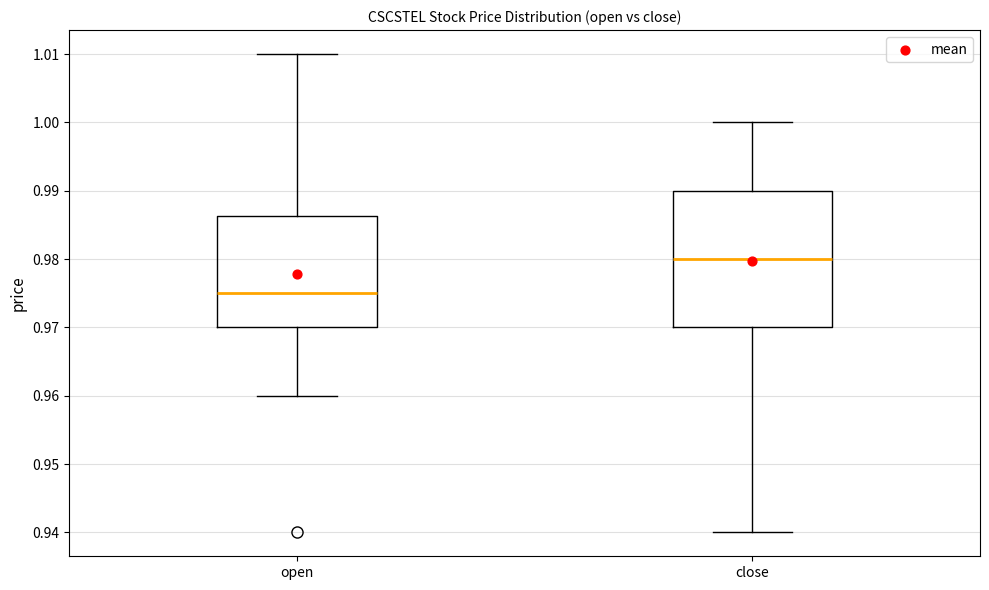

Comparing the boxes themselves (not the whiskers), which one is the tallest?

close